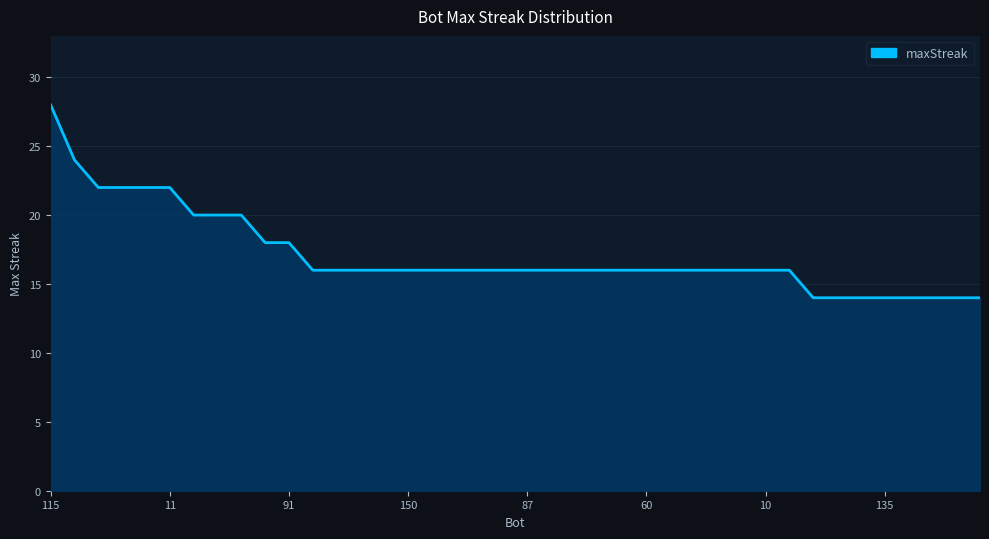

What is the difference between the maximum and minimum values?

14